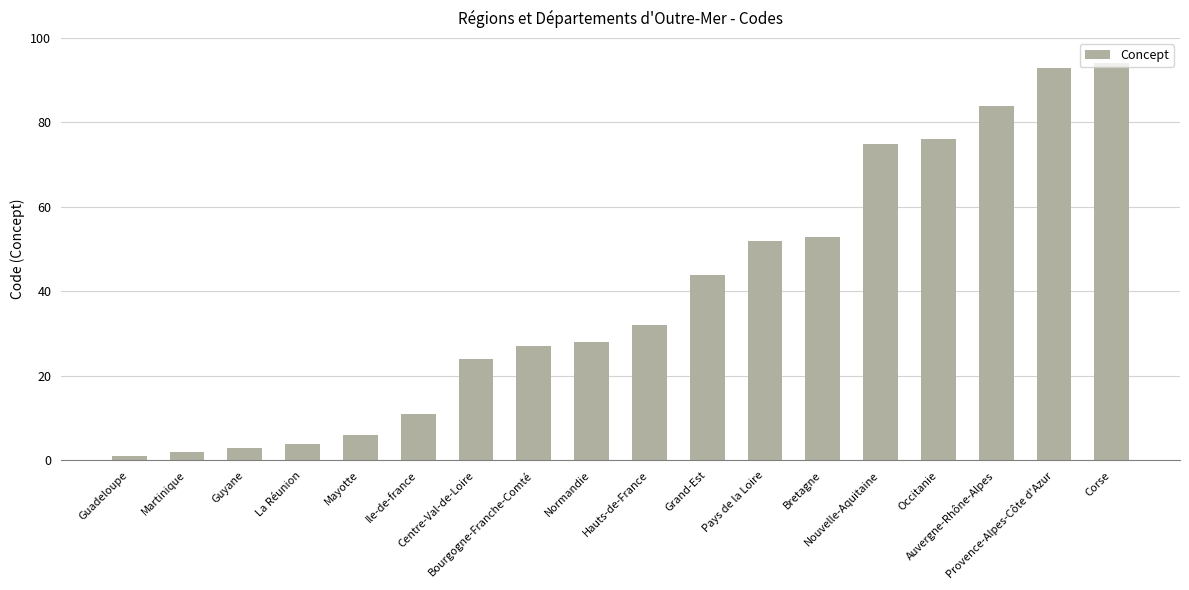

Reading left to right, list all the values displayed in this chart.

Guadeloupe=1	Martinique=2	Guyane=3	La Réunion=4	Mayotte=6	Ile-de-france=11	Centre-Val-de-Loire=24	Bourgogne-Franche-Comté=27	Normandie=28	Hauts-de-France=32	Grand-Est=44	Pays de la Loire=52	Bretagne=53	Nouvelle-Aquitaine=75	Occitanie=76	Auvergne-Rhône-Alpes=84	Provence-Alpes-Côte d'Azur=93	Corse=94